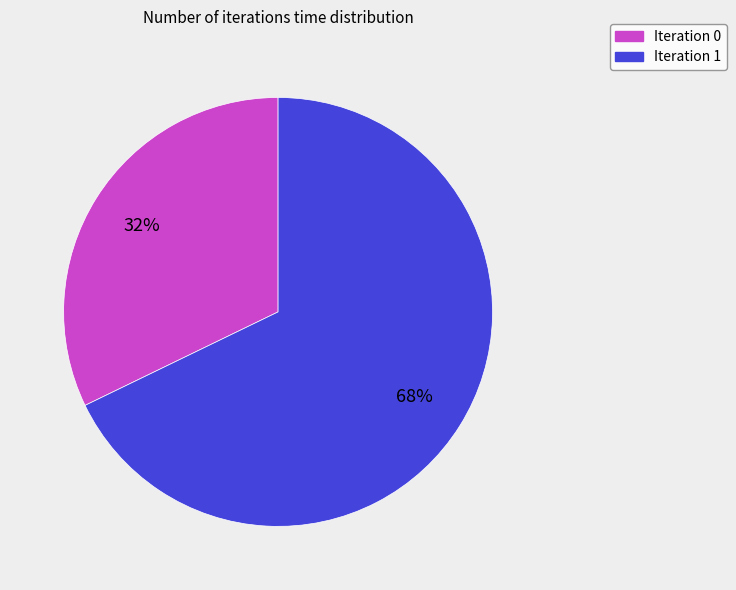

To the nearest percent, what is the average slice percentage?

50%